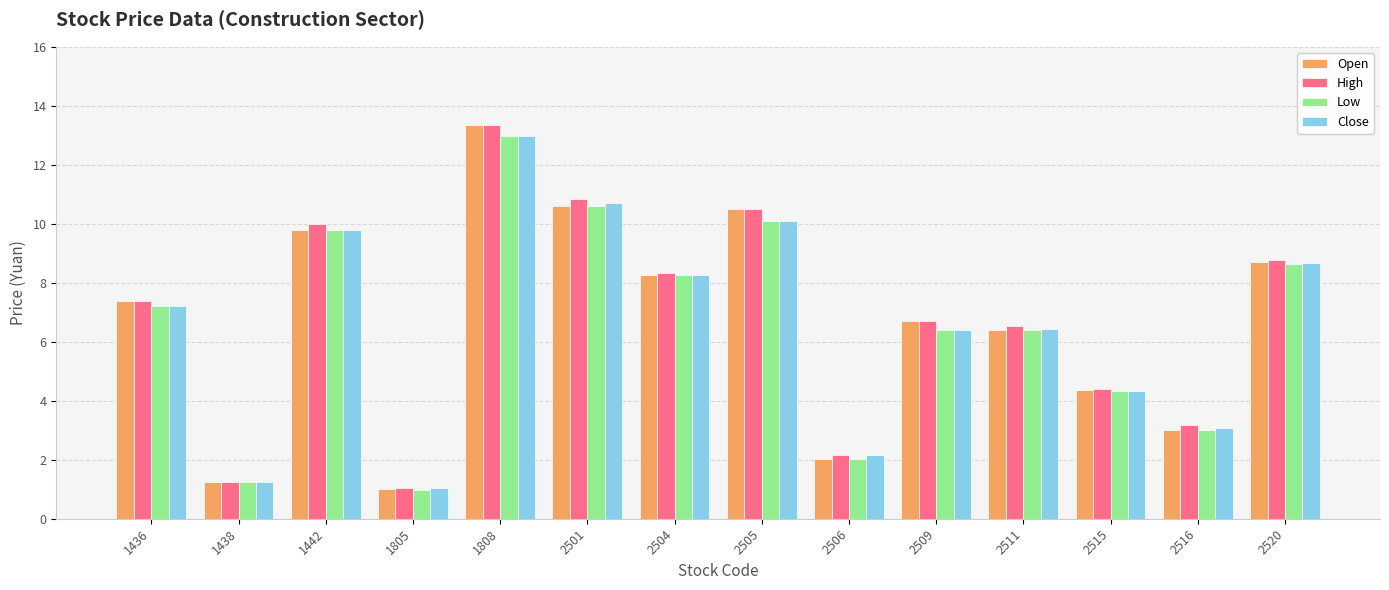

At which category does the chart reach its minimum across all series?

1805